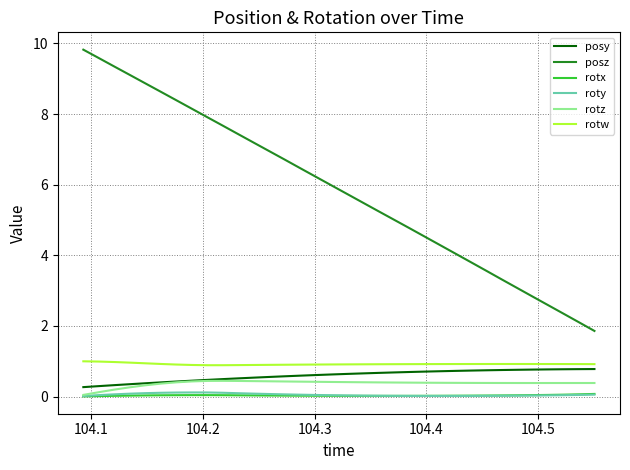

Which series has the largest total across all categories?

posz